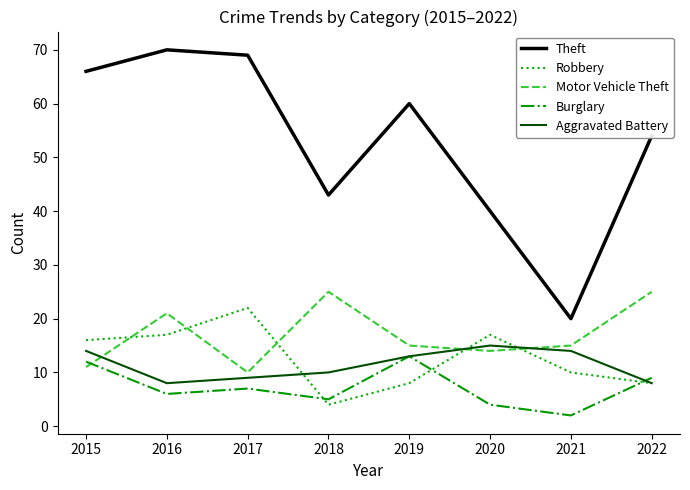

True or false: Aggravated Battery and Theft cross at least once.

False